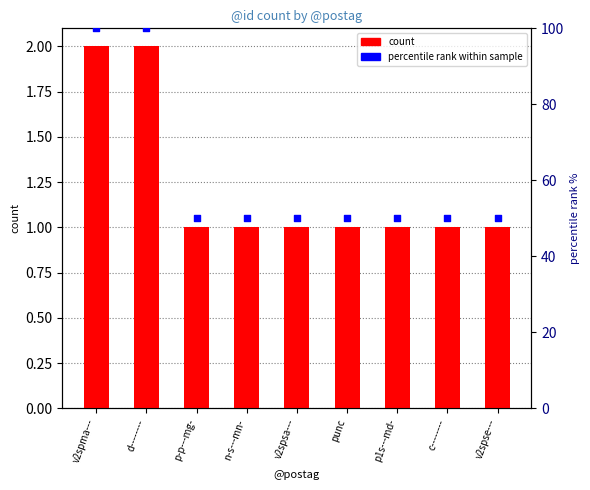

What is the total value across all series at v2spse---?

51